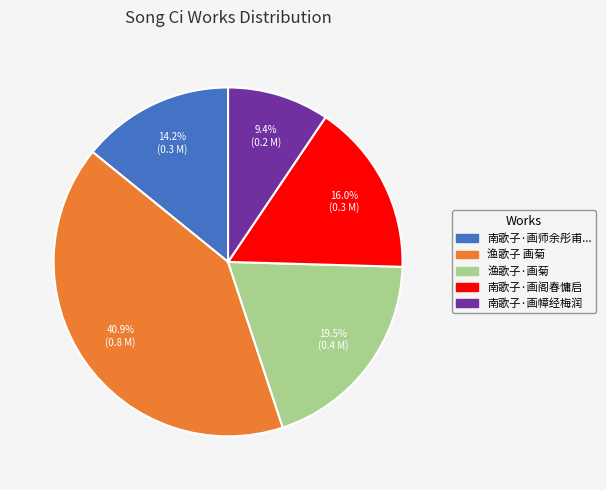

What is the ratio of the value at 南歌子·画阁春慵启 to the value at 南歌子·画幛经梅润?

1.7